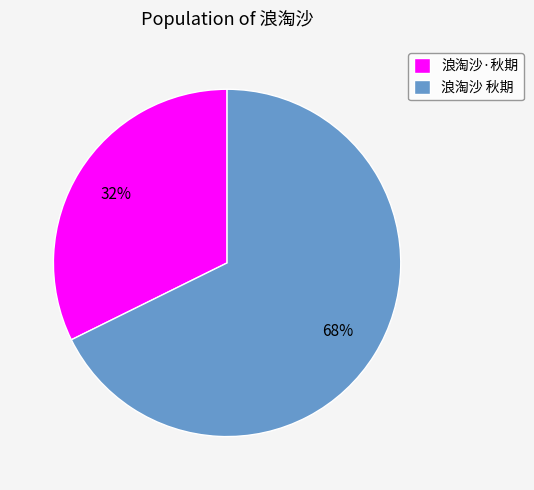

Which slice represents more than half of the pie?

浪淘沙 秋期